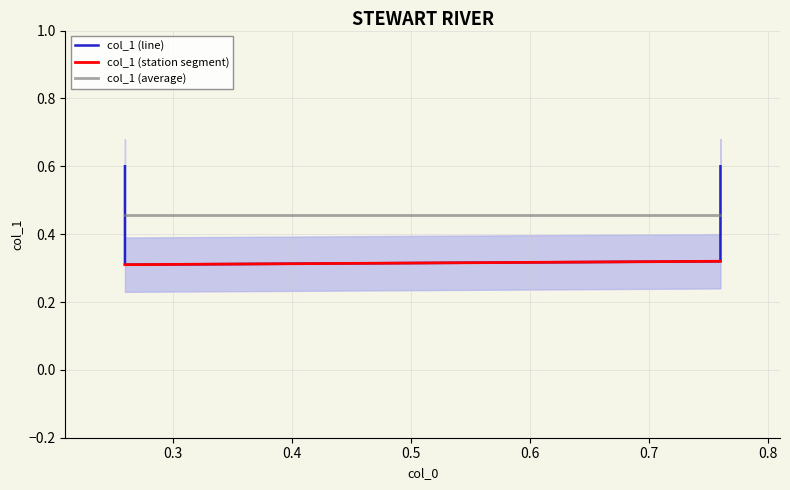

True or false: the data shows 0.1 at 0.76.

False